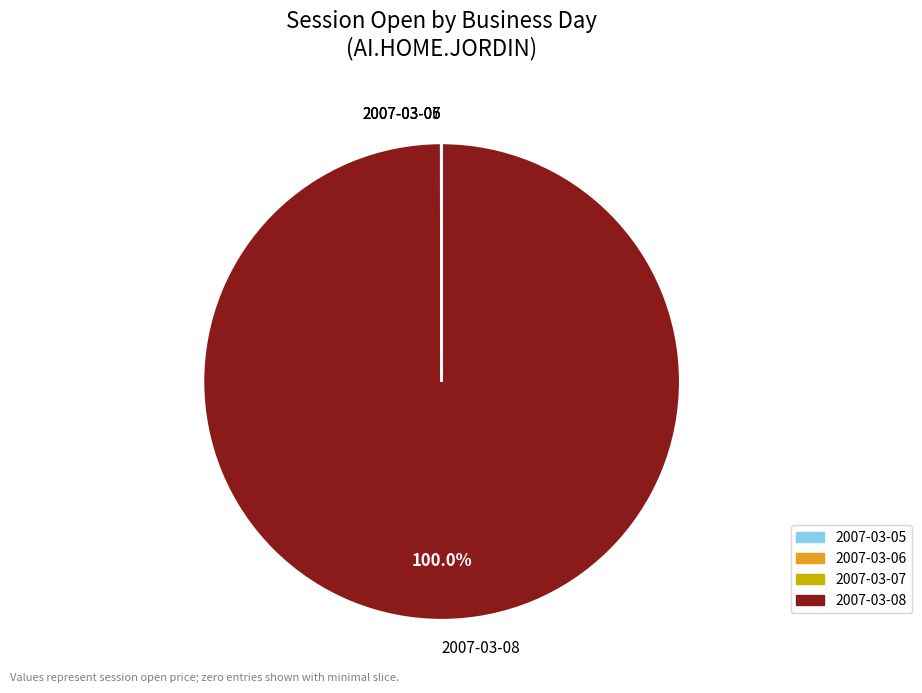

Which slice is the largest?

2007-03-08